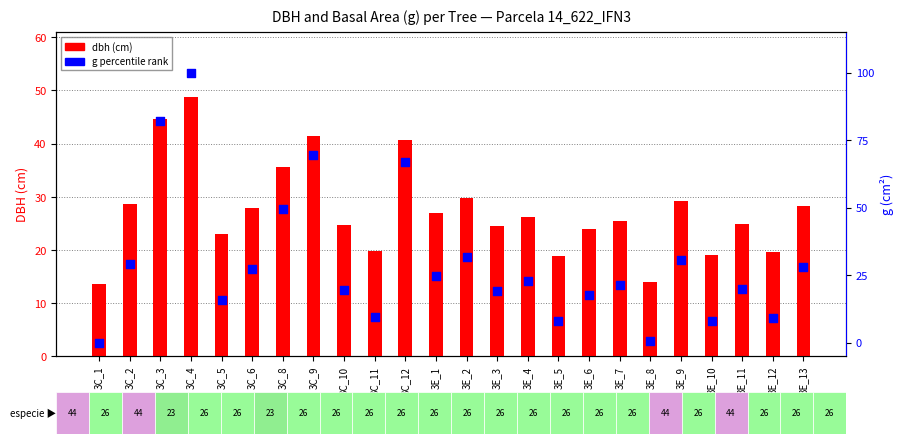

At how many categories does at least one series exceed 97?

1